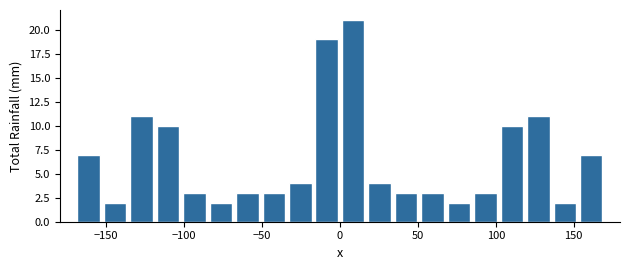

Read against the x-axis, roughly where is the centre of the tallest bar?

10